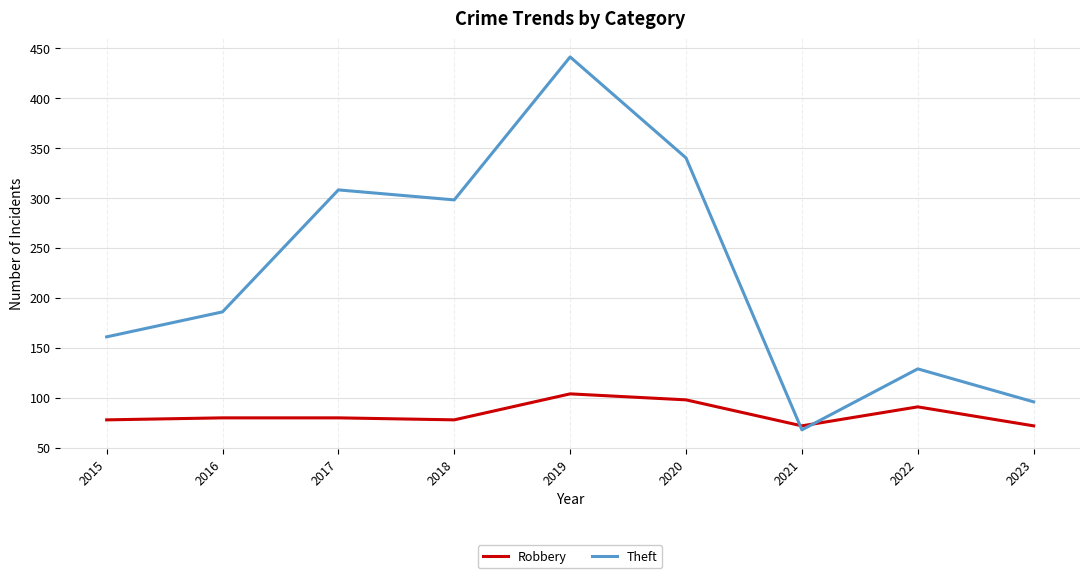

What are all the series names shown in the legend?

Robbery, Theft